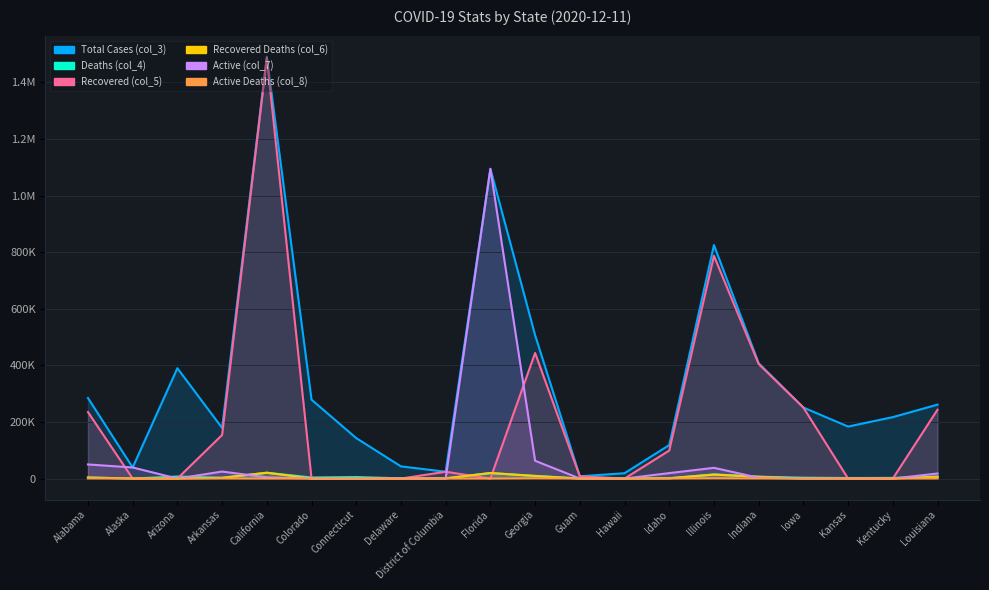

Reading right to left, extract all data points from this chart.

Total Cases (col_3): 261329	217112	183750	251027	407755	825136	118352	18901	8021	506802	1094689	24098	43036	142979	278913	1490879	178854	390047	39146	284922
Deaths (col_4): 6724	2387	1941	3116	6603	14852	1145	266	116	9683	19590	708	806	5327	3787	20636	2820	7173	148	4034
Recovered (col_5): 243435	0	0	251027	404935	787164	99030	0	7884	443881	0	24098	0	0	0	1486500	154073	0	0	234992
Recovered Deaths (col_6): 6426	0	0	0	6302	13930	1023	0	116	8899	19590	708	0	0	0	20636	2559	0	148	3569
Active (col_7): 17894	0	0	0	2820	37972	19322	0	137	62921	1094689	0	0	0	0	4379	24781	0	39146	49930
Active Deaths (col_8): 298	0	0	0	301	922	122	0	0	784	0	0	0	0	0	0	261	0	0	465